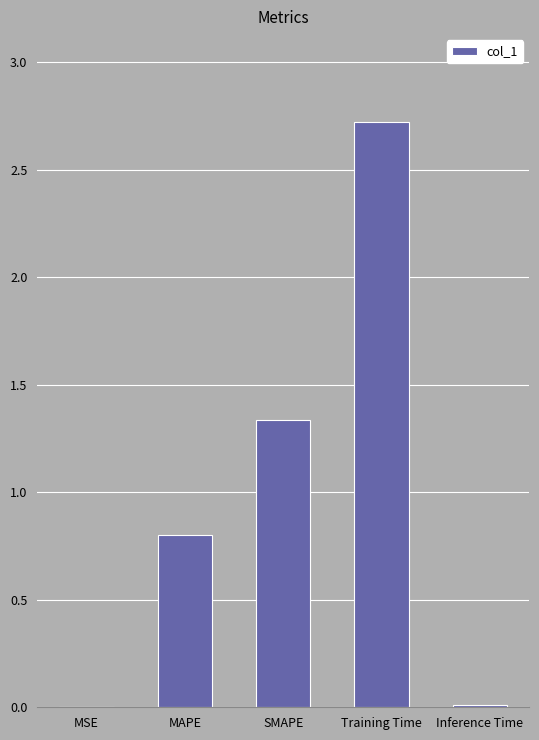

True or false: the data shows 2.2 at SMAPE.

False